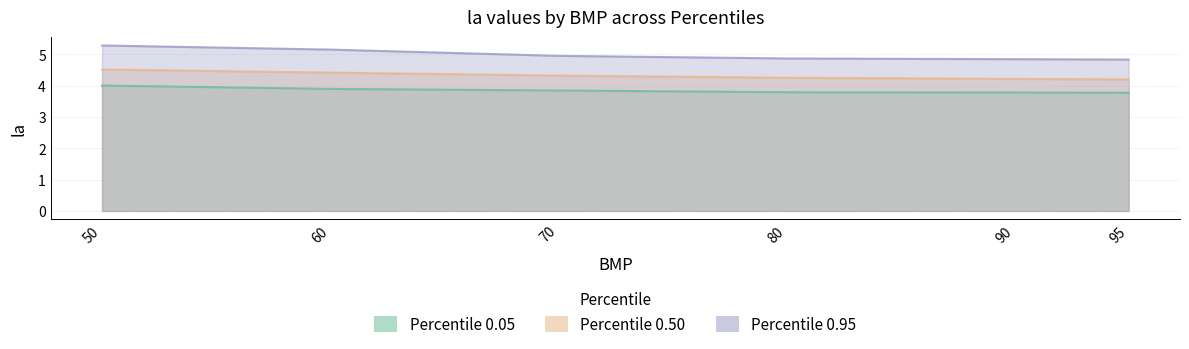

The Percentile 0.95 series shows 2.1 at 90. True or false?

False